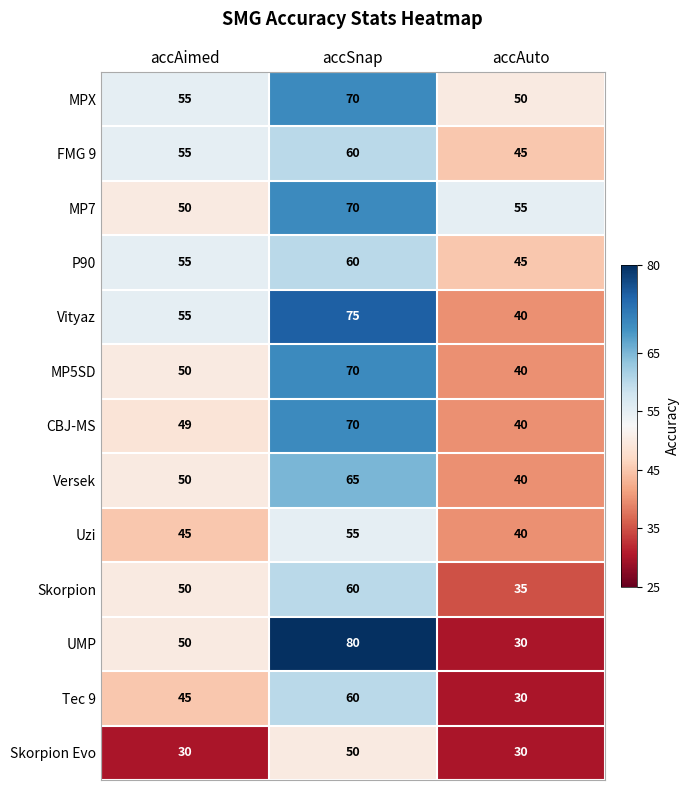

What is the sum of the UMP values at accSnap and accAuto?

110